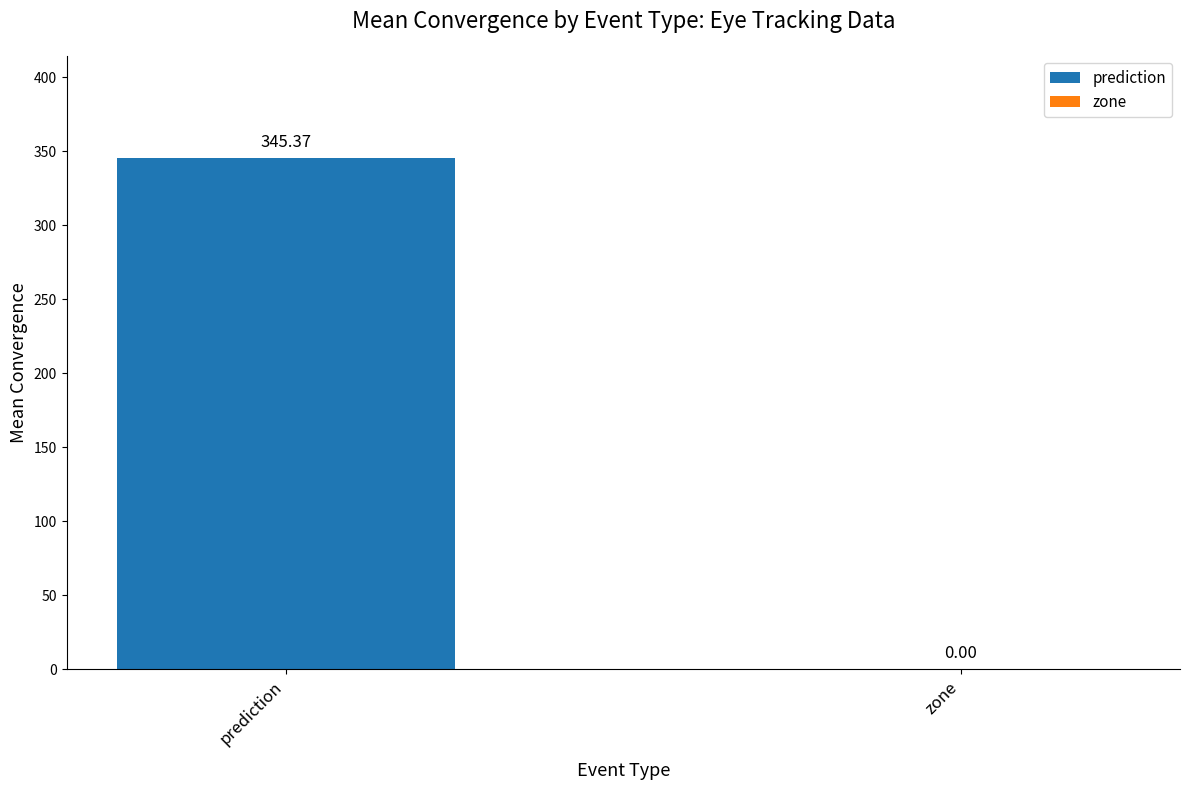

What is the sum of the values at zone and prediction?

345.4